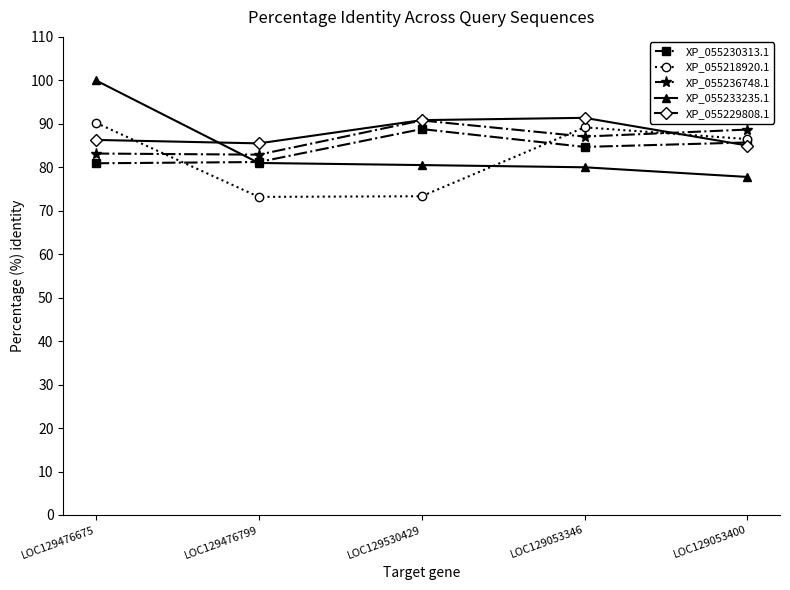

What is the label of the 1st point from the left?

LOC129476675